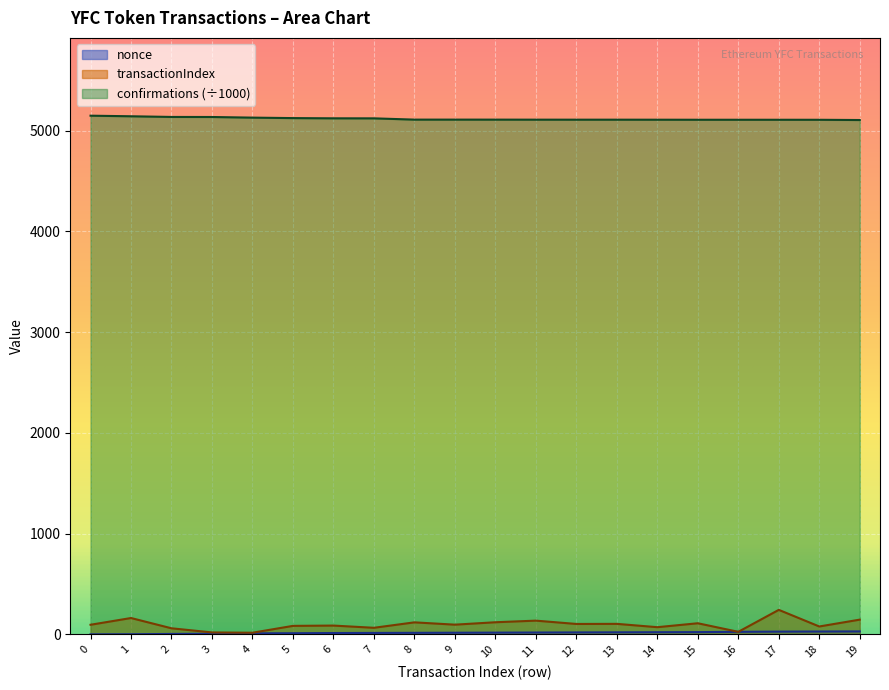

What is the value of the confirmations point at the 9th from the left?

5110.4